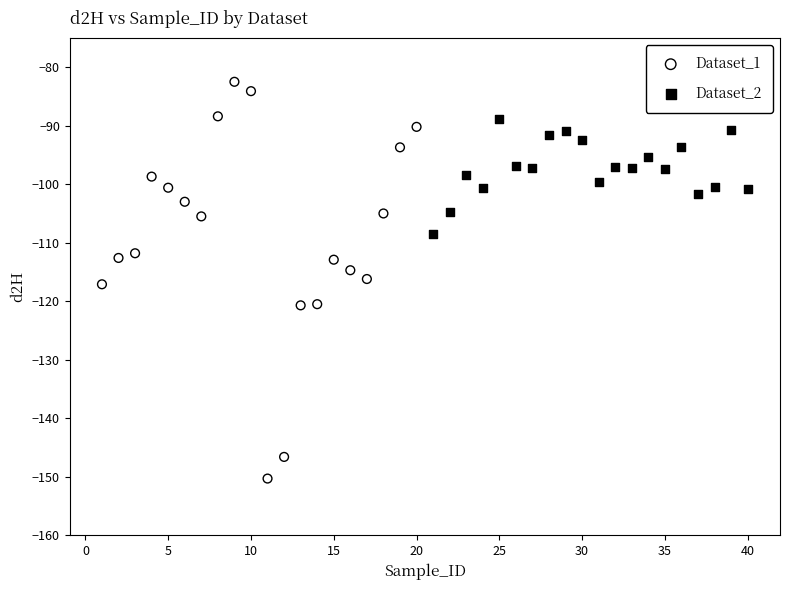

What are all the series names shown in the legend?

Dataset_1, Dataset_2